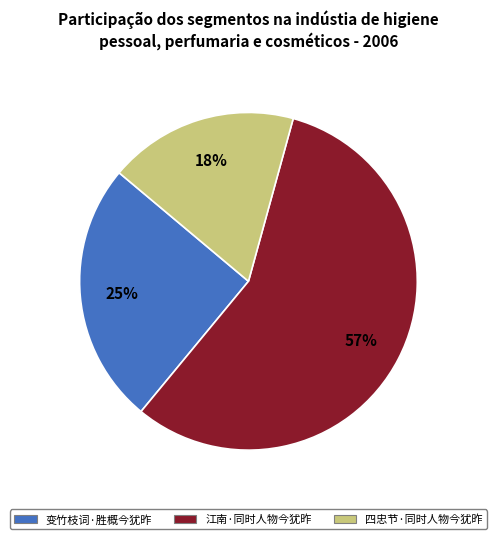

To the nearest percent, what percentage of the pie is 江南·同时人物今犹昨?

57%